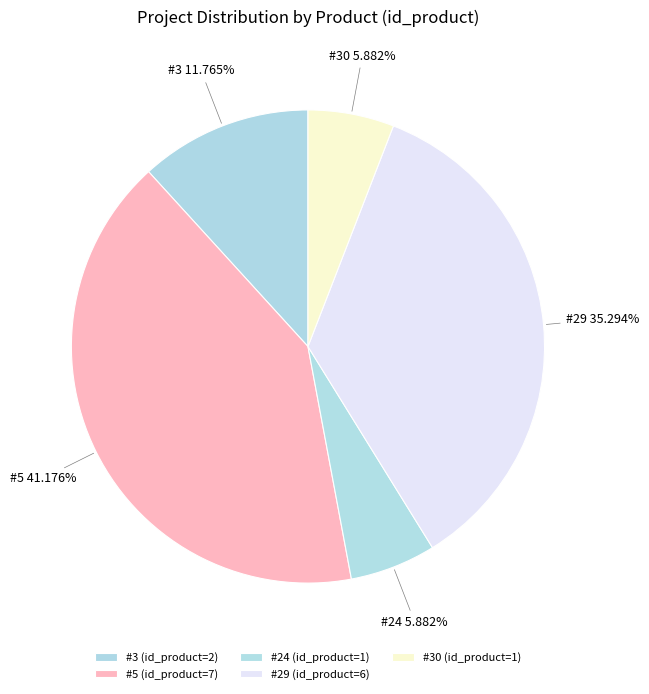

Does #24 represent more than half of the total?

No